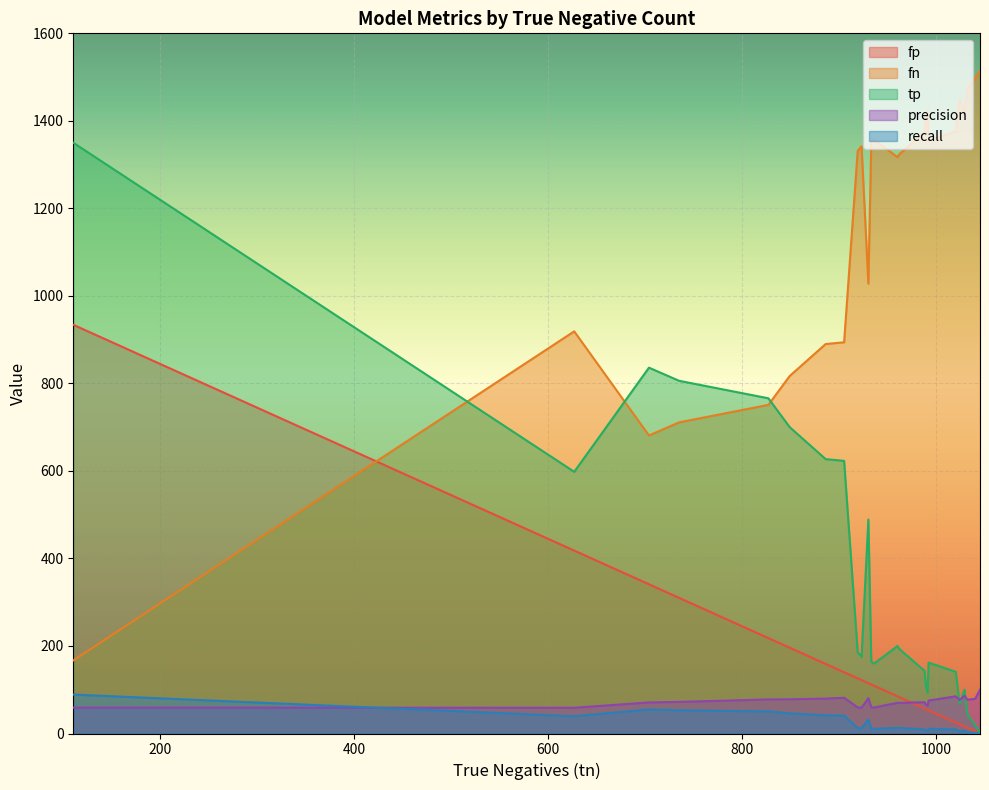

What is the maximum value for tp?

1350.0